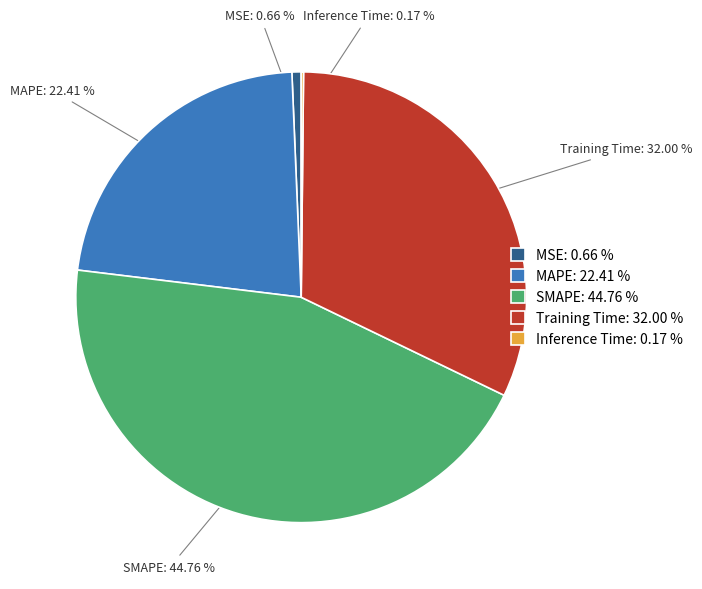

Does MSE represent more than half of the total?

No